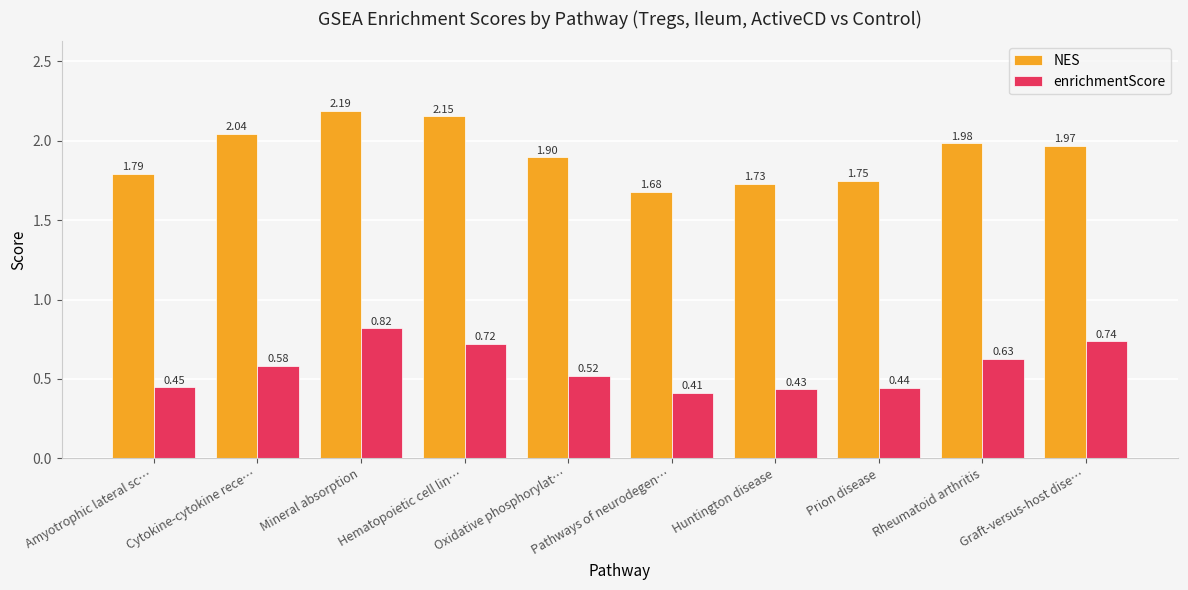

Rank the series by their maximum value, from lowest to highest.

enrichmentScore, NES